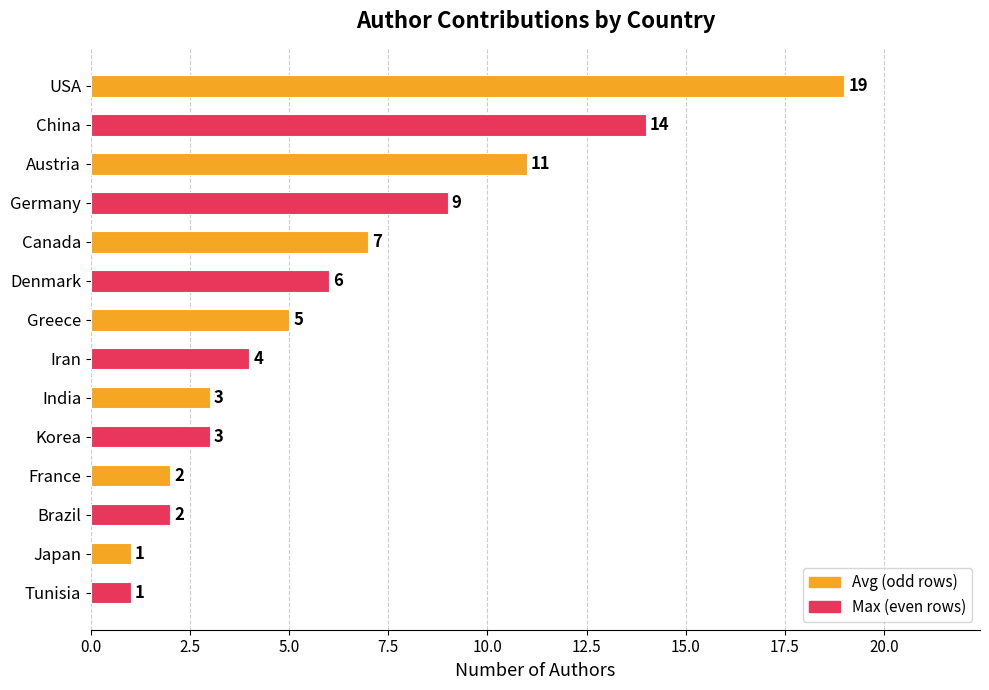

What is the maximum value shown in the chart?

19